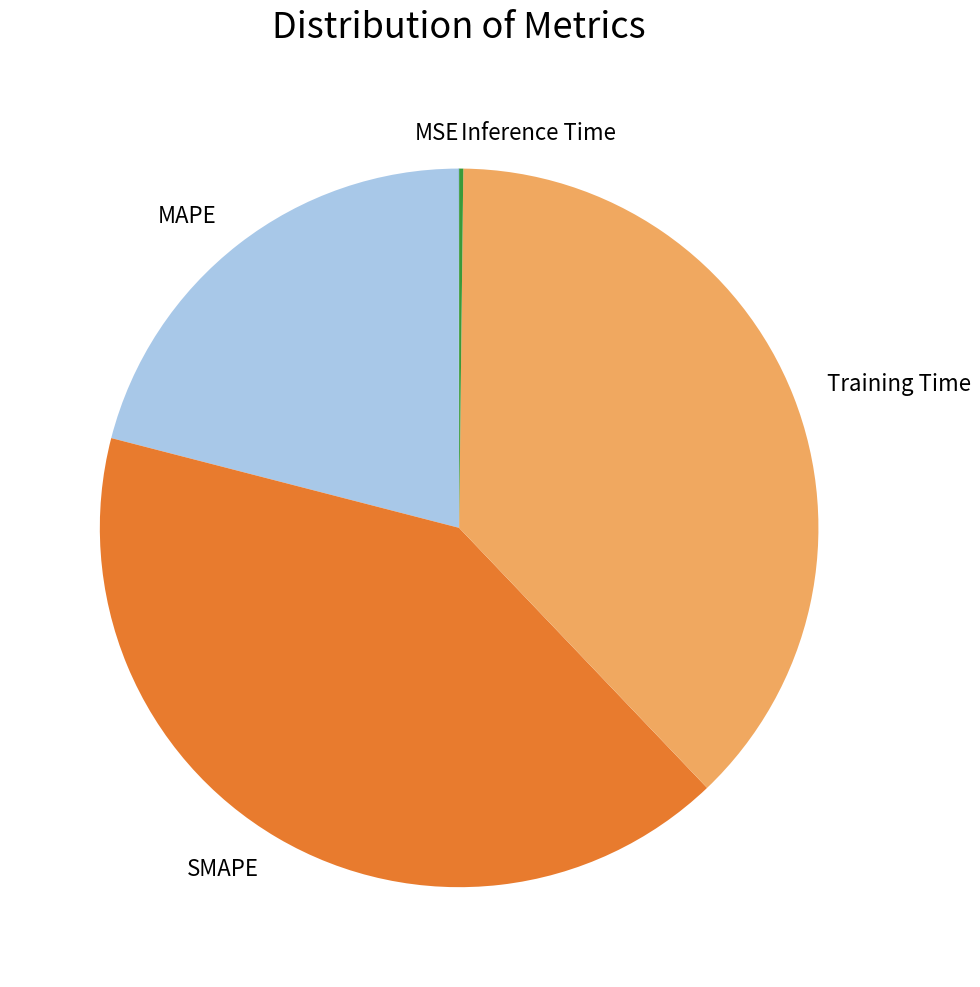

What is the largest slice in the pie chart?

SMAPE